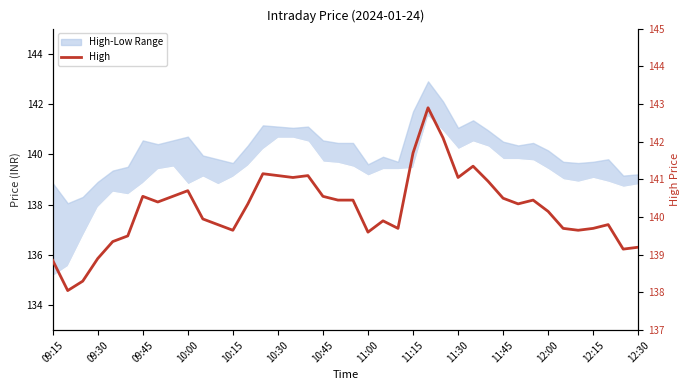

How many lines are shown in the chart?

1